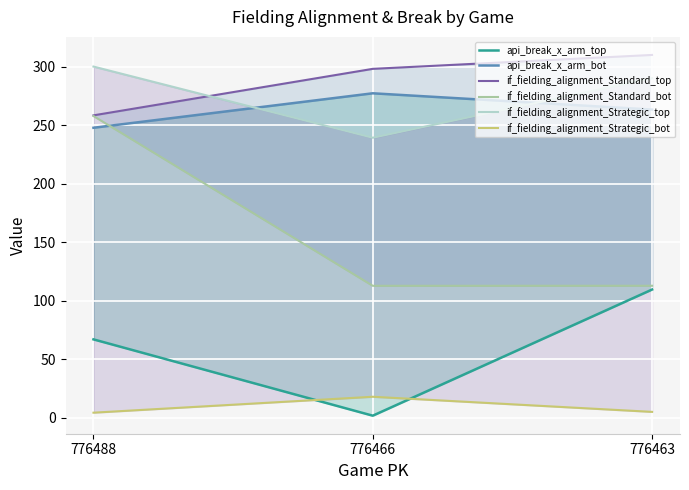

Rank the series by their maximum value, from lowest to highest.

if_fielding_alignment_Strategic_bot, api_break_x_arm_top, if_fielding_alignment_Standard_bot, api_break_x_arm_bot, if_fielding_alignment_Strategic_top, if_fielding_alignment_Standard_top